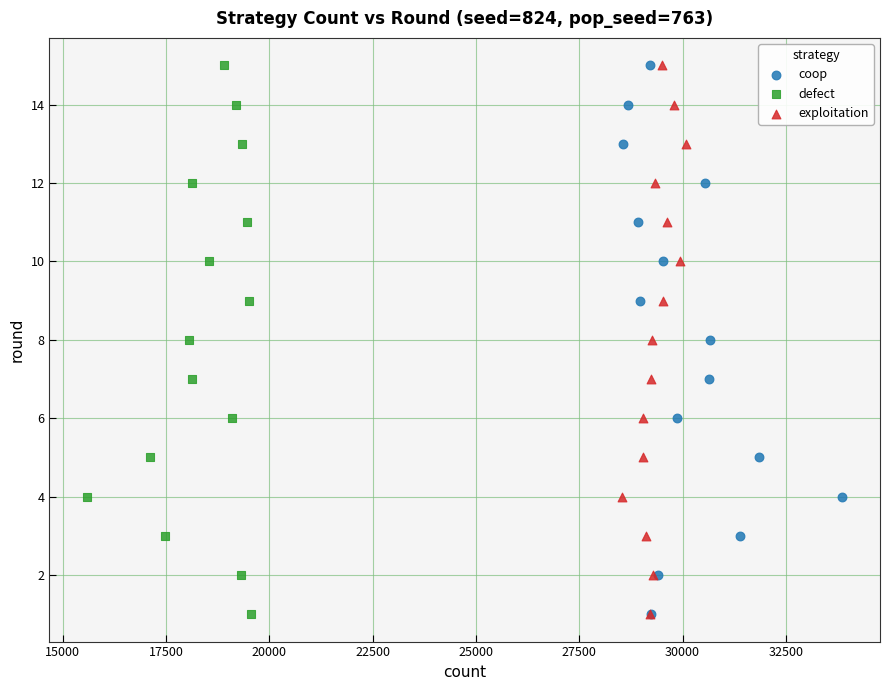

What are all the series names shown in the legend?

coop, defect, exploitation